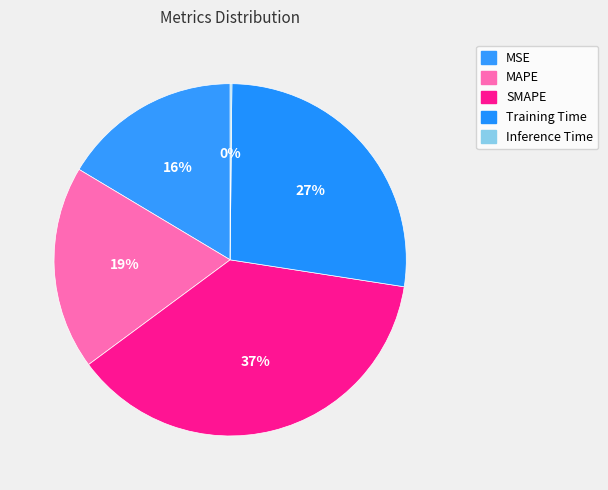

True or false: SMAPE accounts for 37% of the total.

True